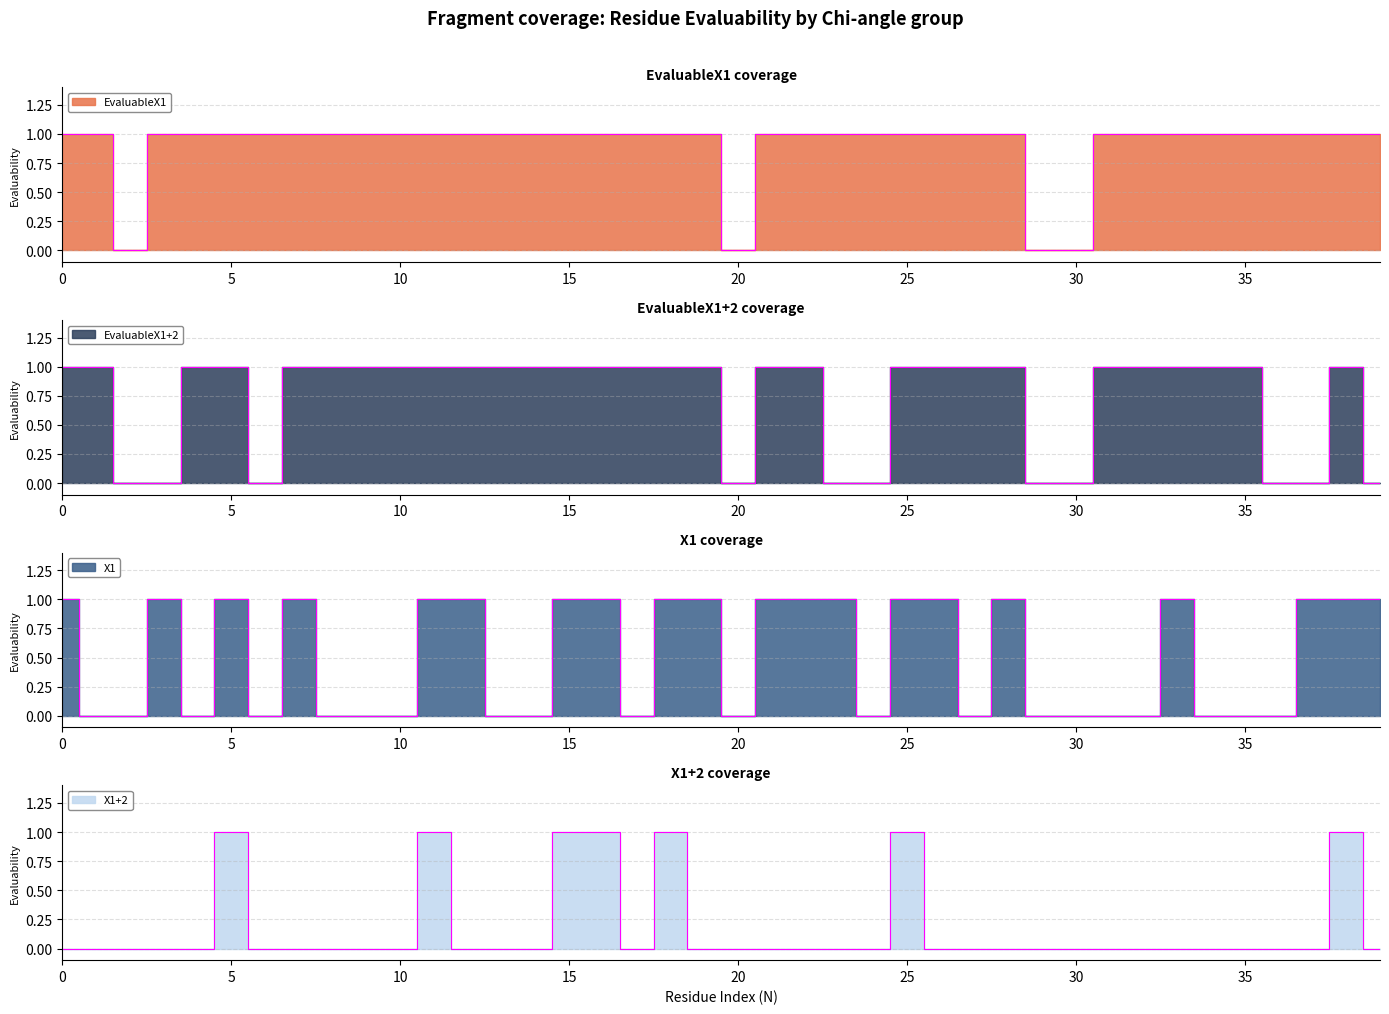

Which category has the lowest value across all series?

2